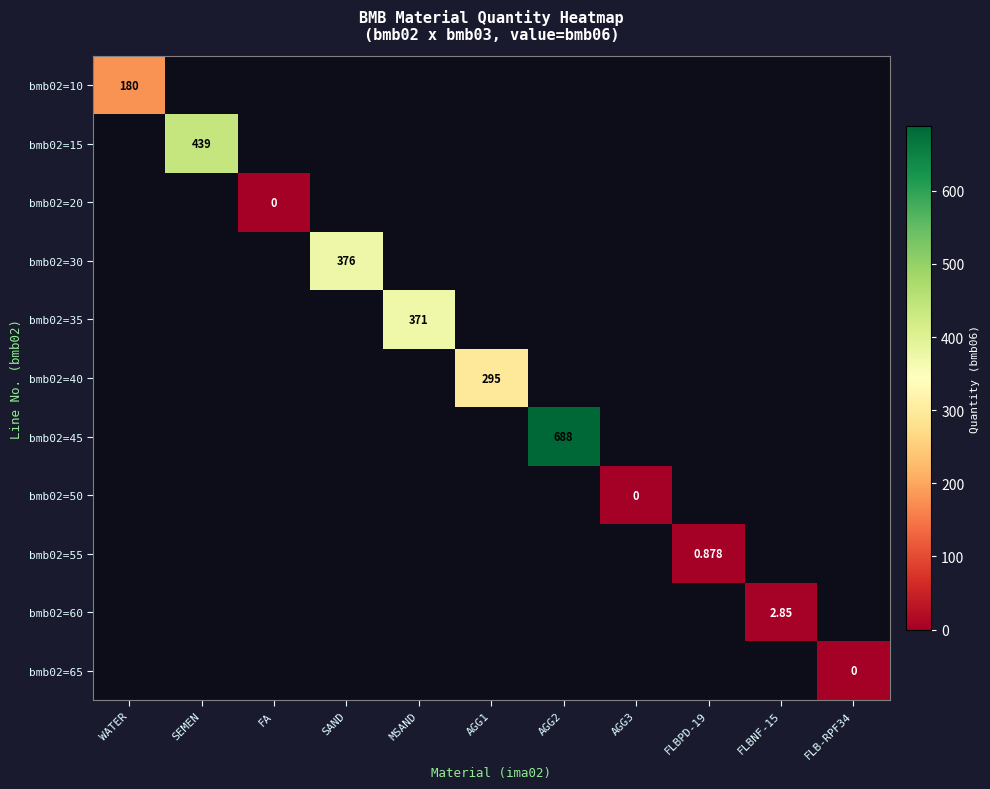

How many series are shown in this chart?

11